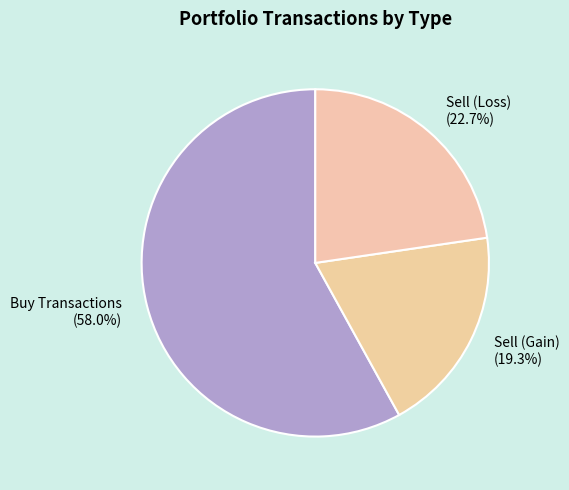

Which category has the biggest portion of the pie?

Buy Transactions